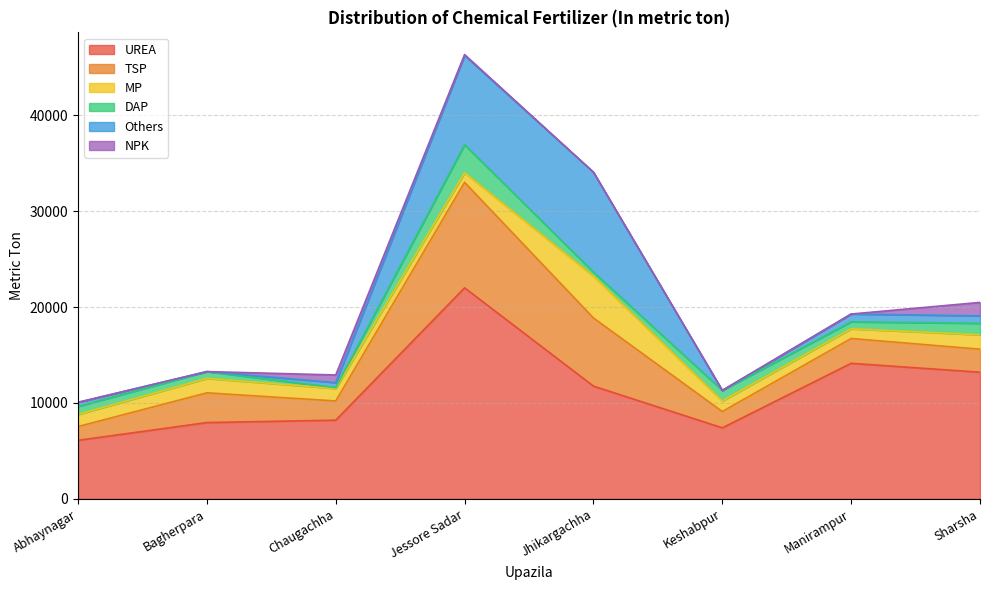

How many data points in UREA are less than 11750?

4